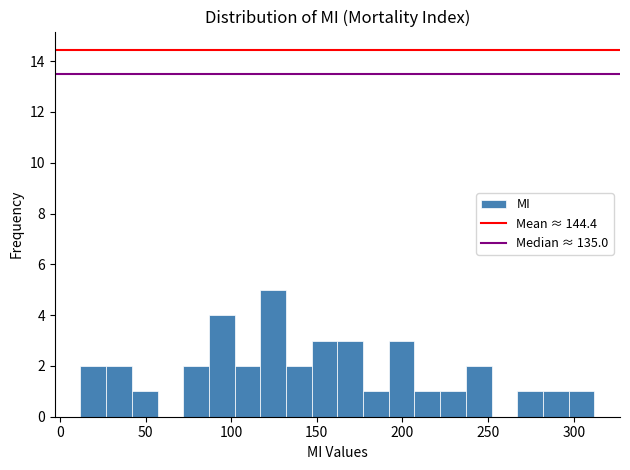

Around what value on the x-axis is the tallest bar? Give the approximate position of its centre, as read against the axis.

125